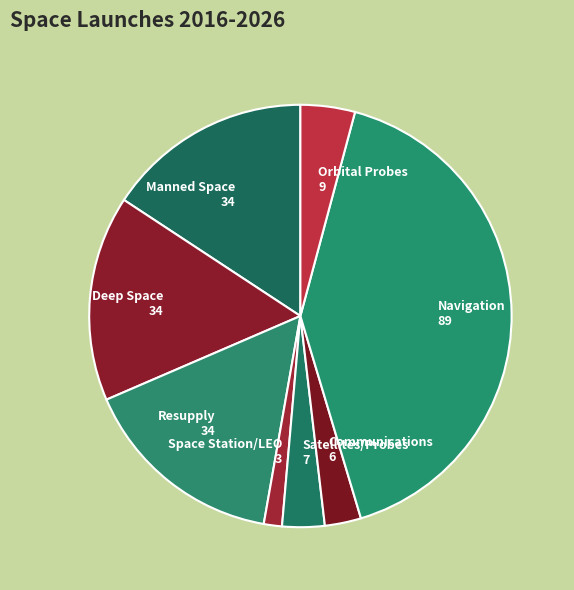

Does Manned Space account for over 50% of the chart?

No